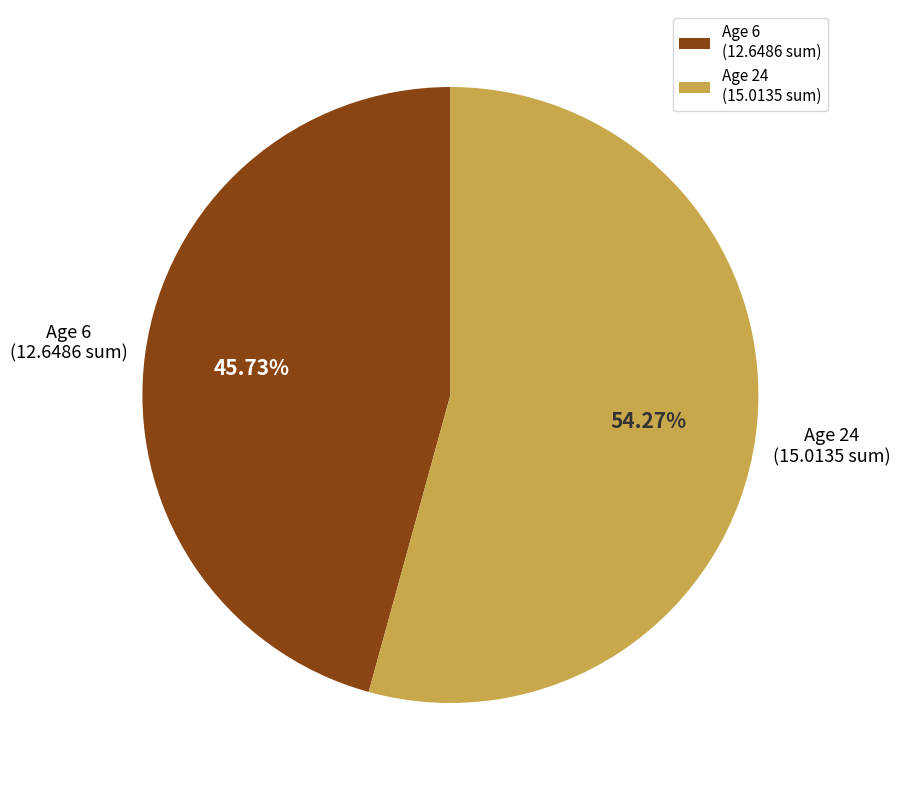

Rank the categories by value from highest to lowest.

Age 24 (15.0135 sum), Age 6 (12.6486 sum)